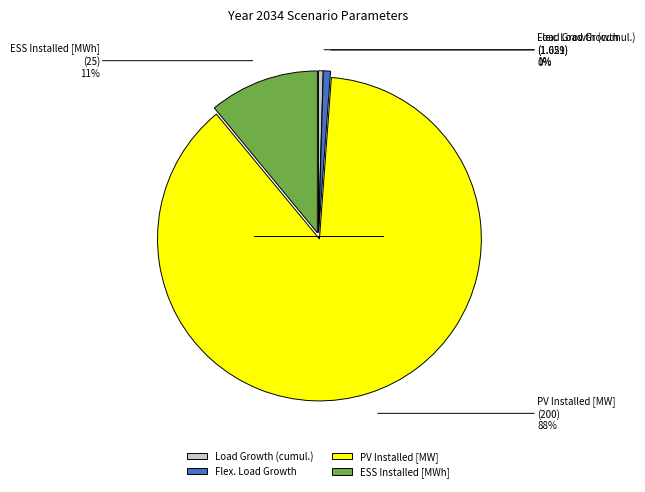

Which slice is the largest?

PV Installed [MW]